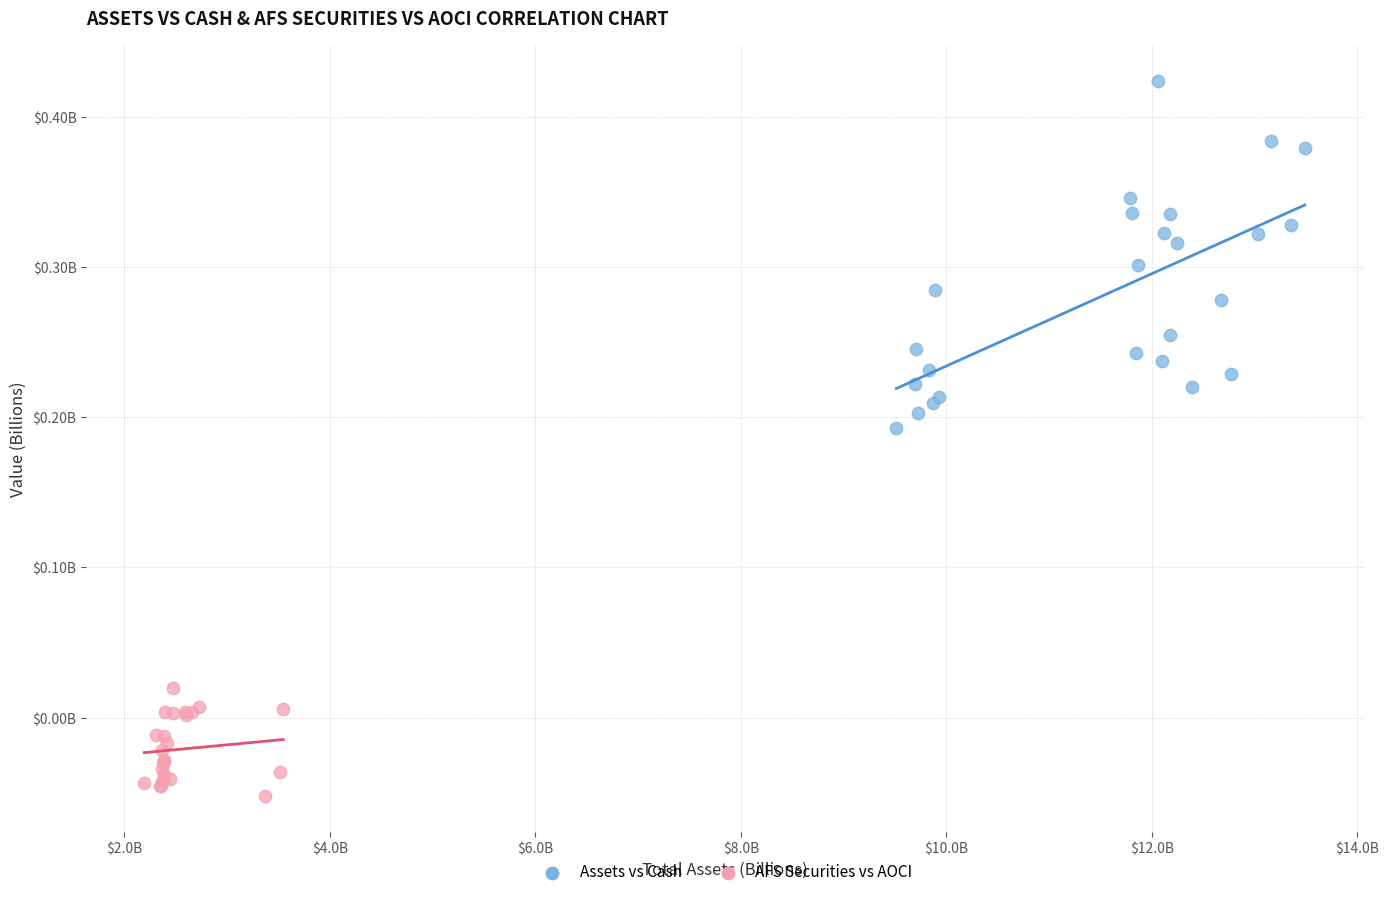

Which series has the largest Y range (max minus min)?

Assets vs Cash